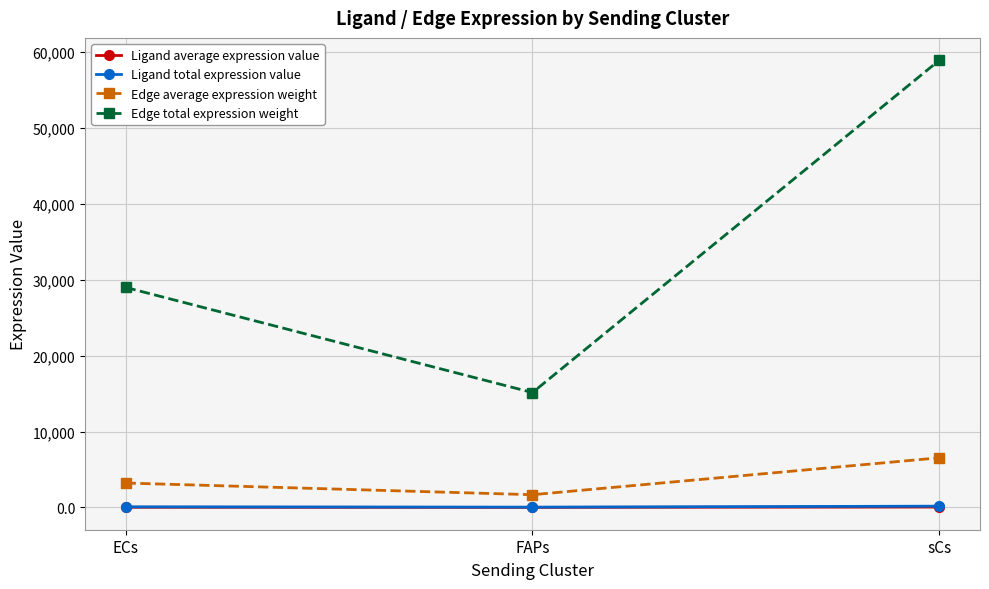

List the labels in order of Edge total expression weight value, smallest first.

FAPs, ECs, sCs